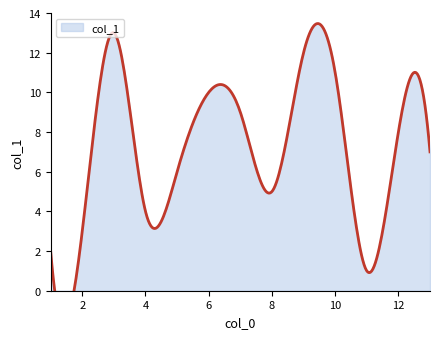

True or false: the data shows 16 at 9.

False